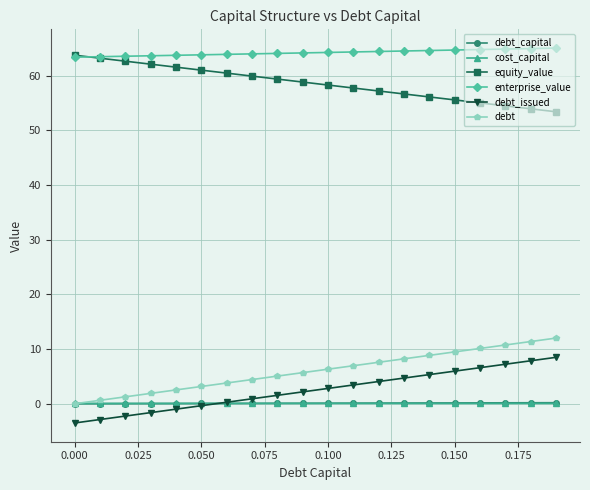

True or false: debt_issued and equity_value intersect in this chart.

False